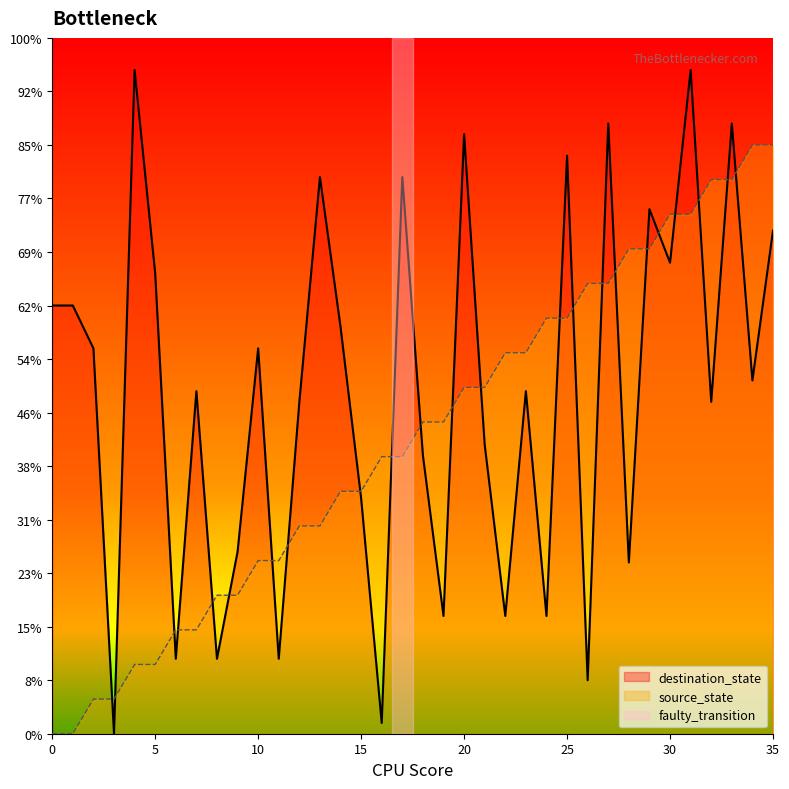

At which category does destination_state reach its first local peak?

4